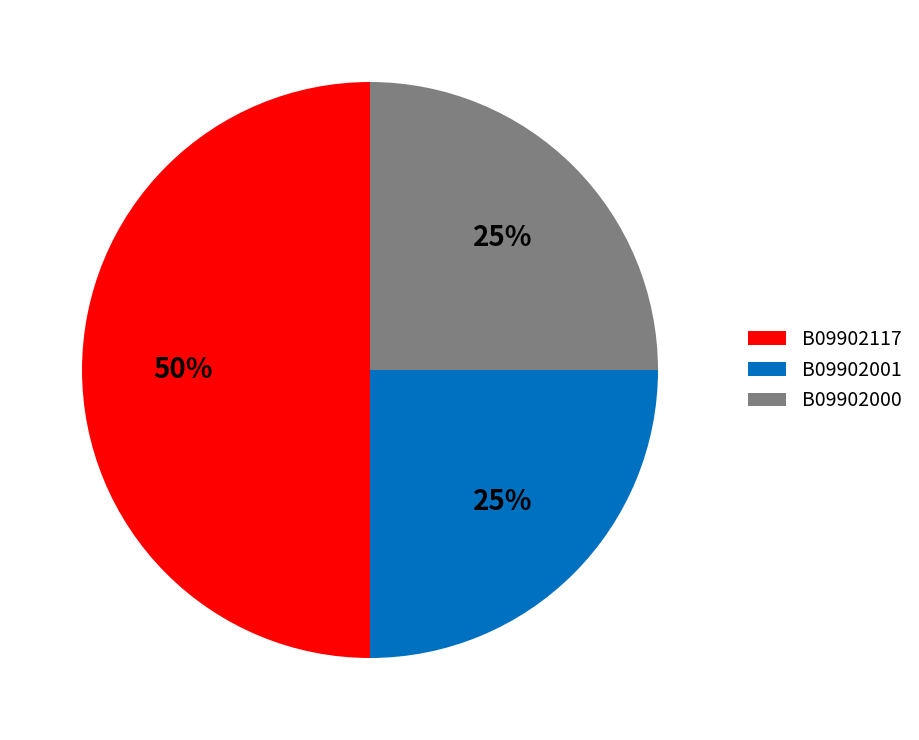

How many segments does this pie chart have?

3